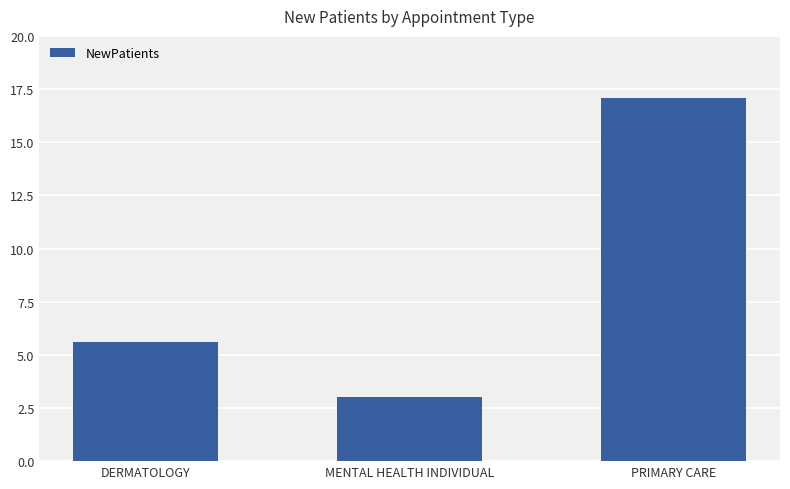

Reading right to left, transcribe all the data shown in this chart.

PRIMARY CARE=17.1	MENTAL HEALTH INDIVIDUAL=3.0	DERMATOLOGY=5.6